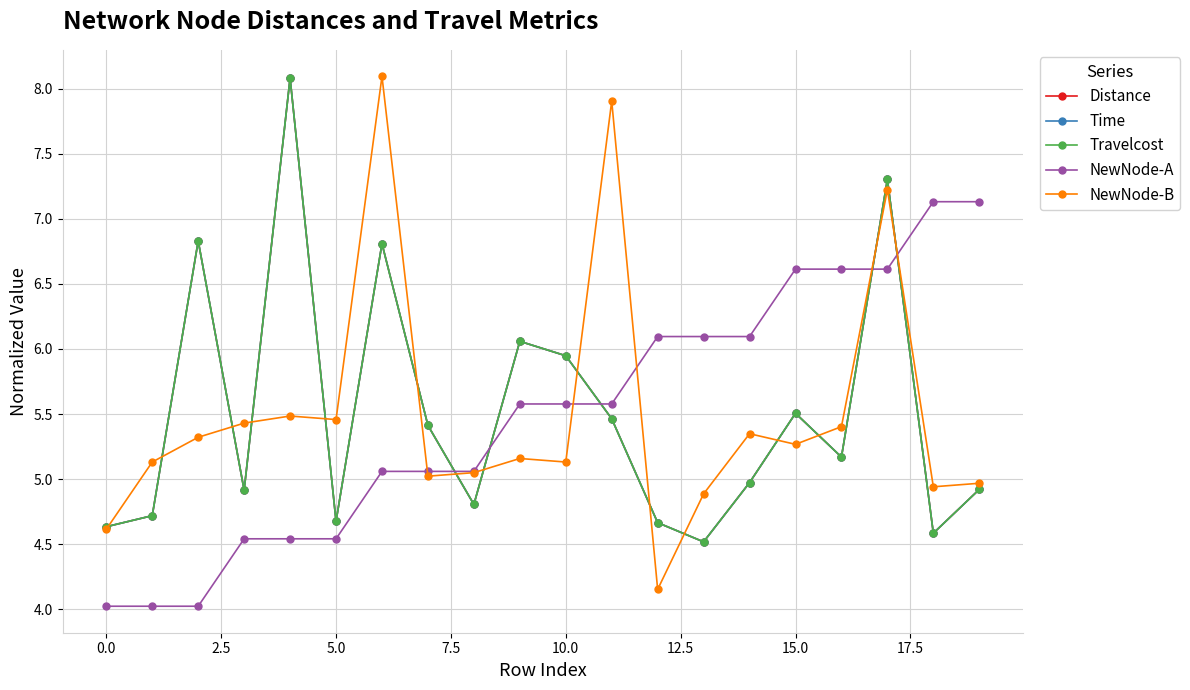

Which series has the largest range (max minus min)?

NewNode-B